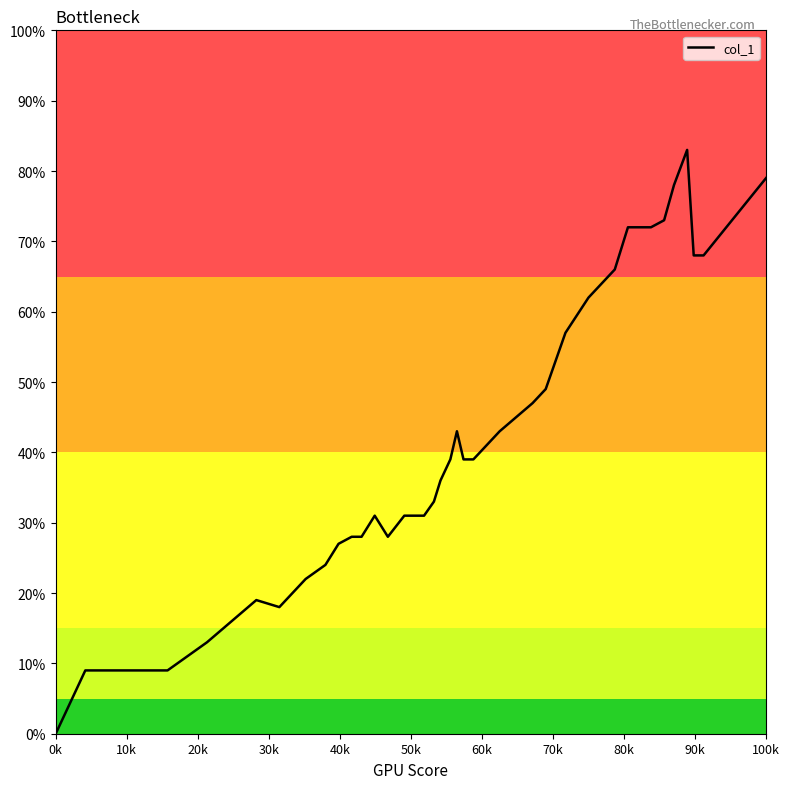

True or false: the data has more than 2 interior local peaks.

True